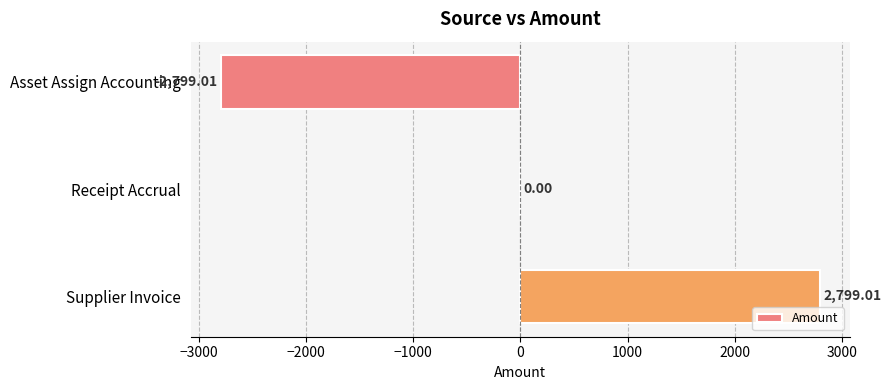

At which label is the value closest to 0?

Receipt Accrual